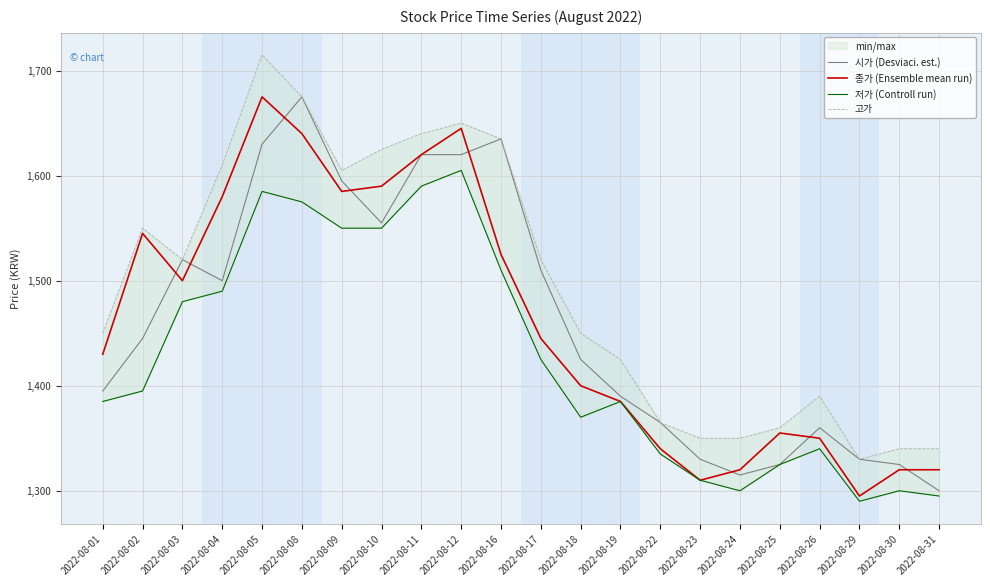

How many series are shown in this chart?

4